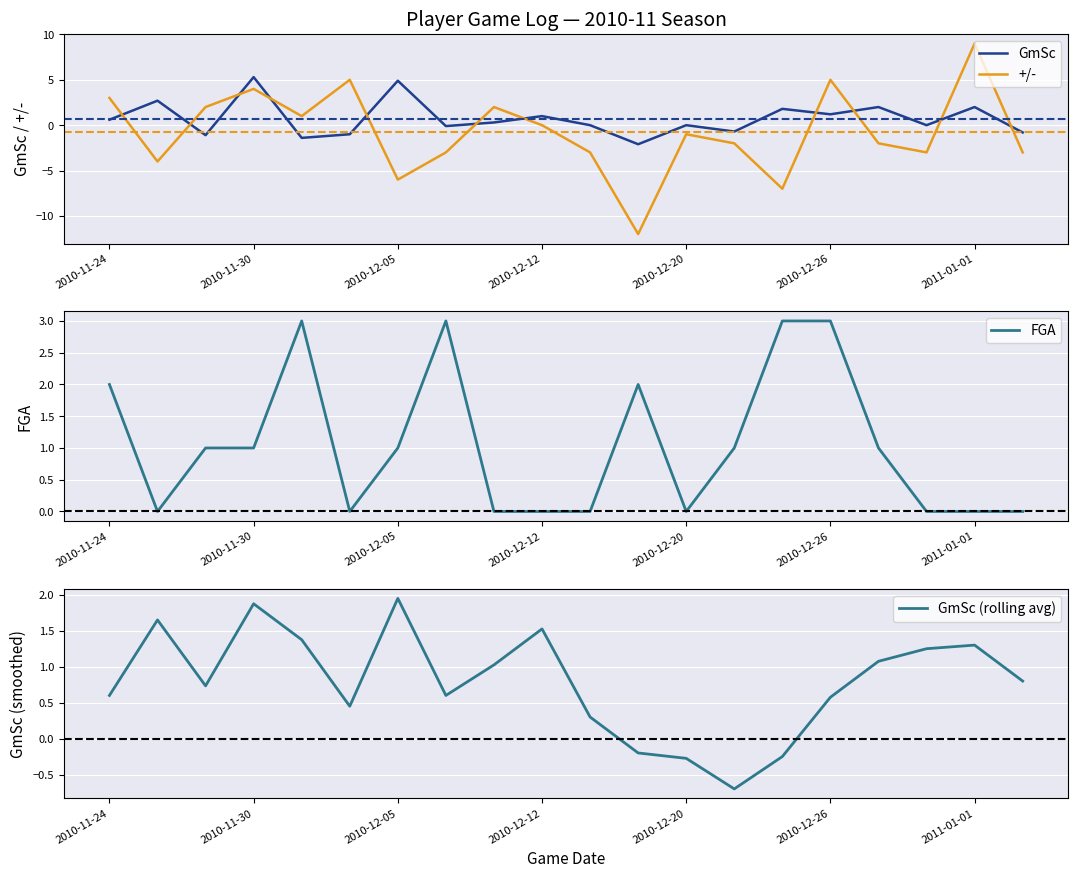

How many times do +/- and GmSc cross each other?

11